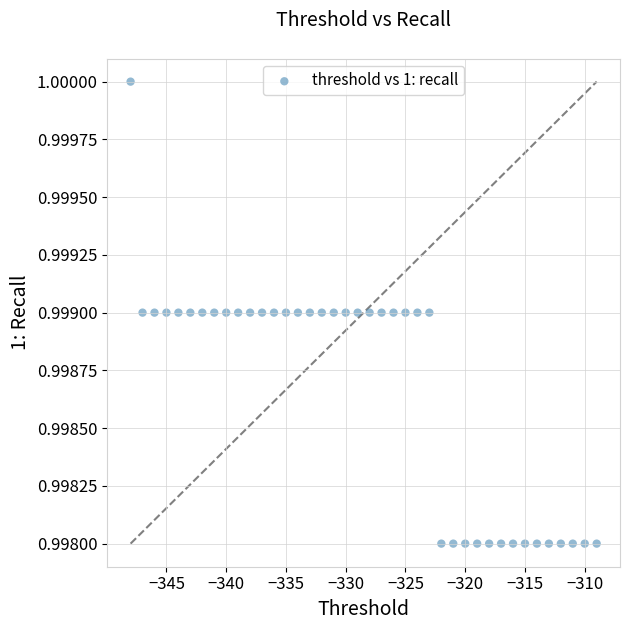

What is the range of X values (max minus min)?

39.0